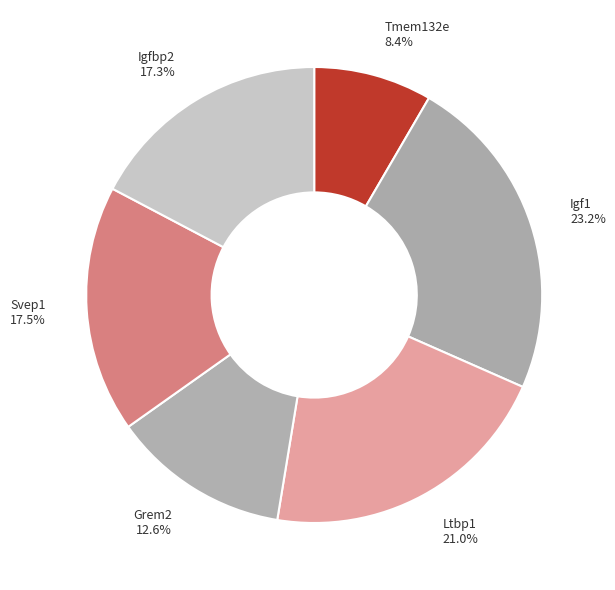

What percentage do Igf1 and Svep1 together represent?

40.7%